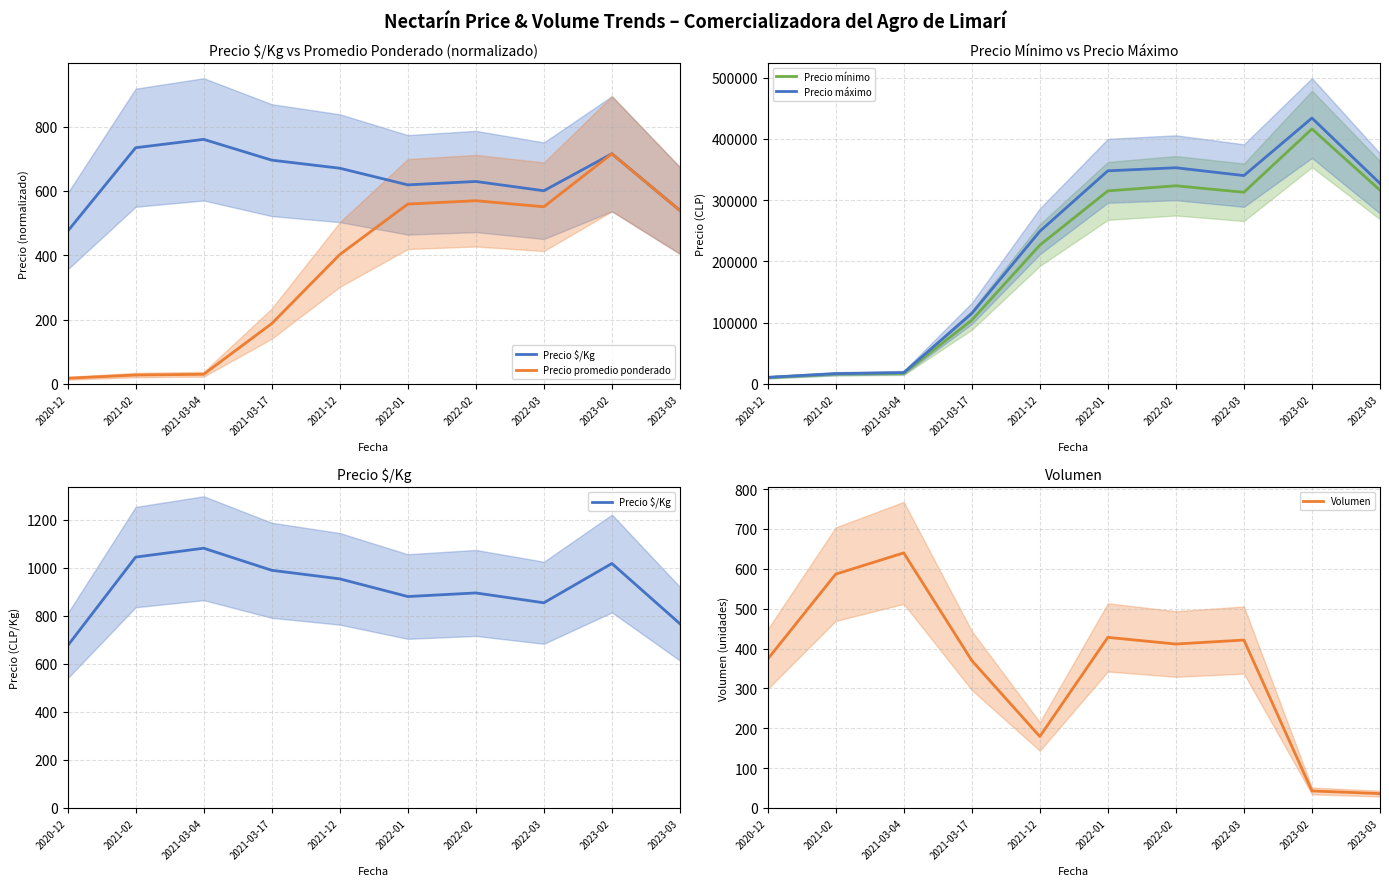

The value of Precio $/Kg at 2021-03-04 is 719.6. True or false?

False